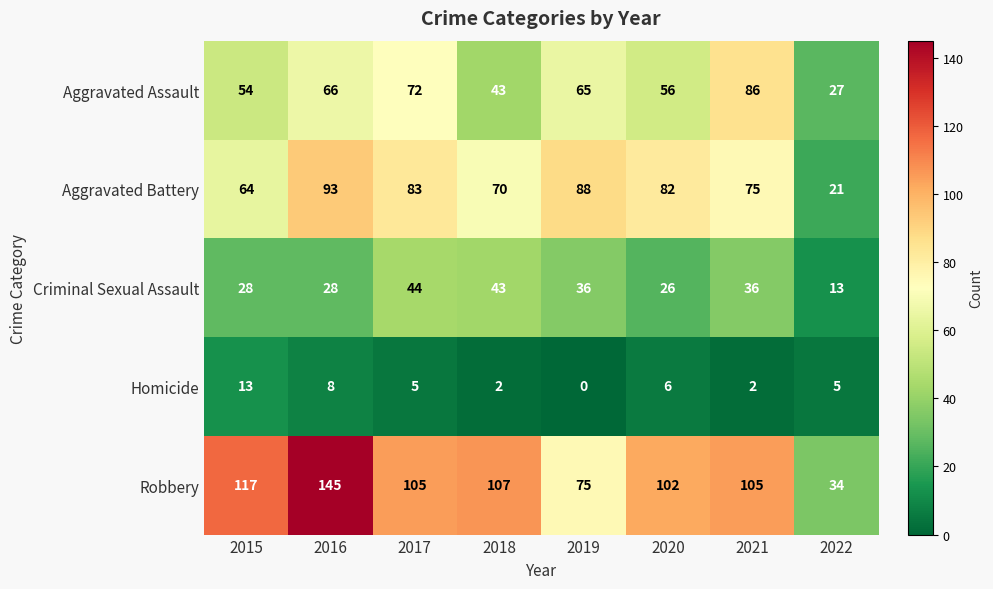

What is the sum of the Homicide values at 2015 and 2017?

18